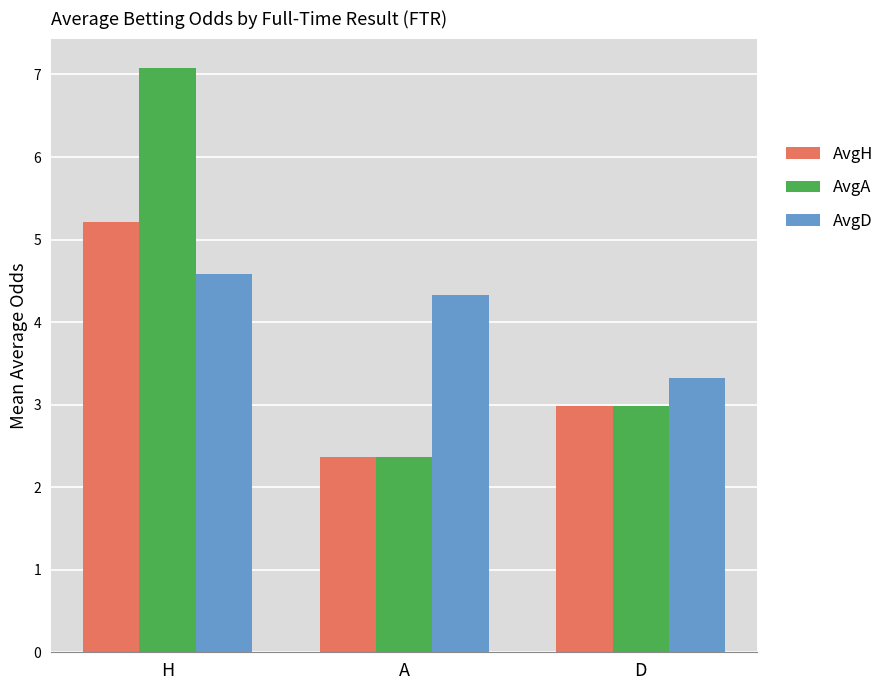

List the series in order of their peak value, lowest first.

AvgD, AvgH, AvgA